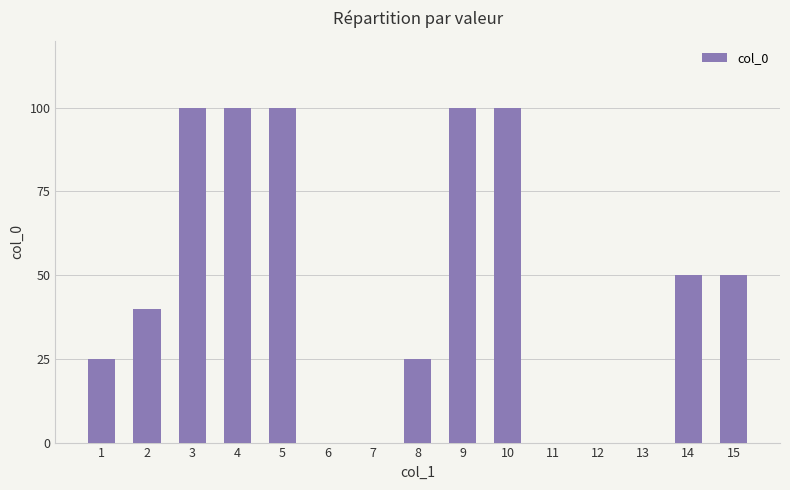

What is the sum of the values at 8 and 5?

125